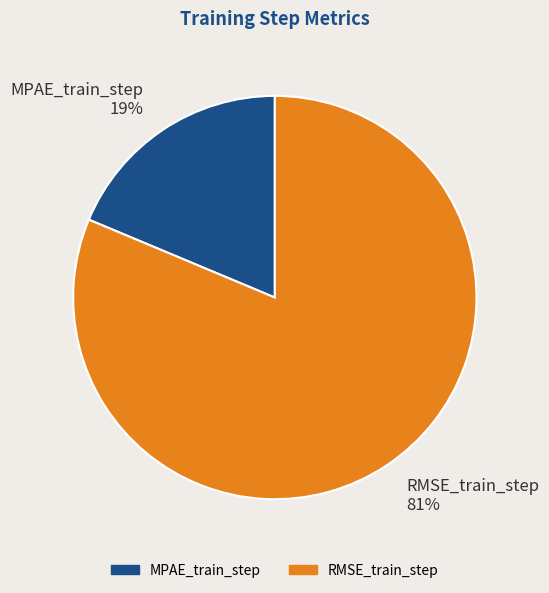

What is the majority slice?

RMSE_train_step